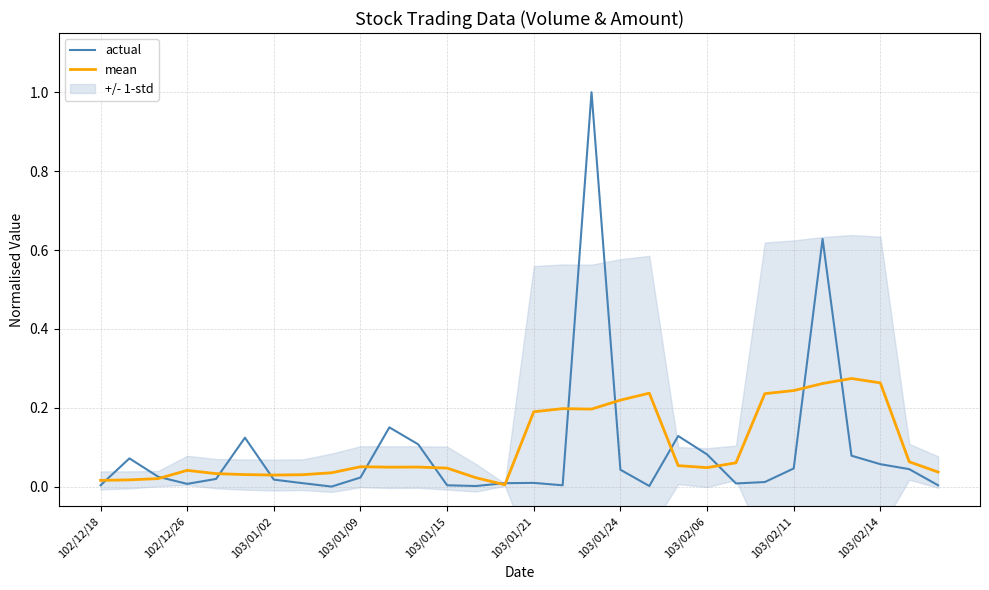

Which series has the largest total across all categories?

mean